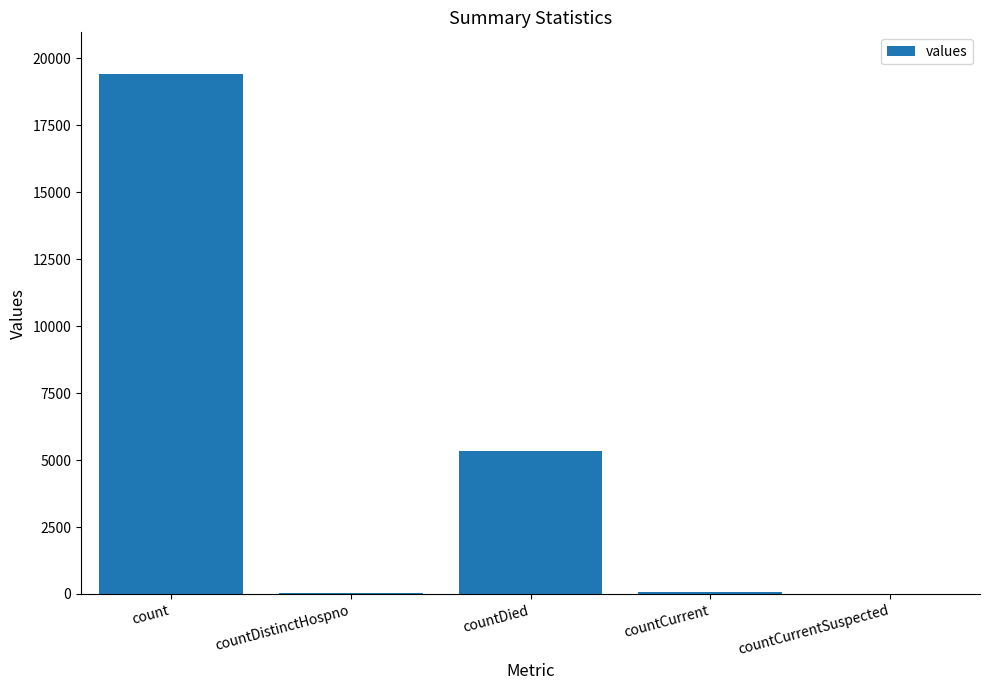

The value at countDied is 7682. True or false?

False